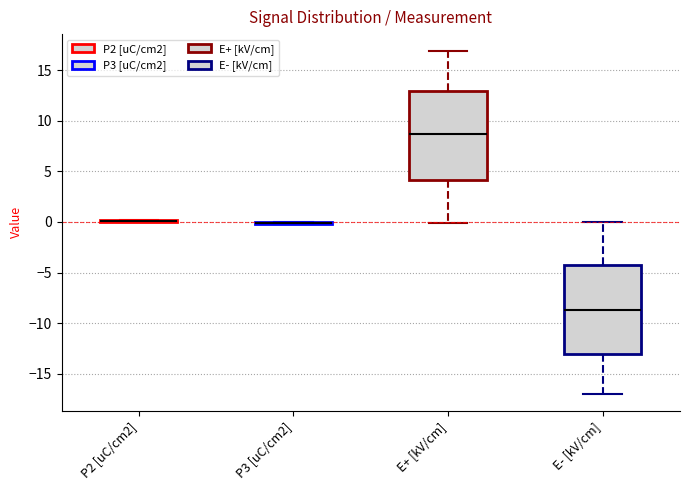

Reading left to right, transcribe this box plot: for each box, give where its median line is, the range the box spans, and where its two whiskers end, as read against the y-axis. The values are not printed on the chart, so give them approximately, as read against the axis.

P2 [uC/cm2]: box collapsed to a line at 0.0, whiskers 0.0 to 0.0
P3 [uC/cm2]: box collapsed to a line at 0.0, whiskers 0.0 to 0.0
E+ [kV/cm]: median 8.5, box 4.0 to 13.0, whiskers 0.0 to 17.0
E- [kV/cm]: median -9.0, box -13.0 to -4.5, whiskers -17.0 to 0.0